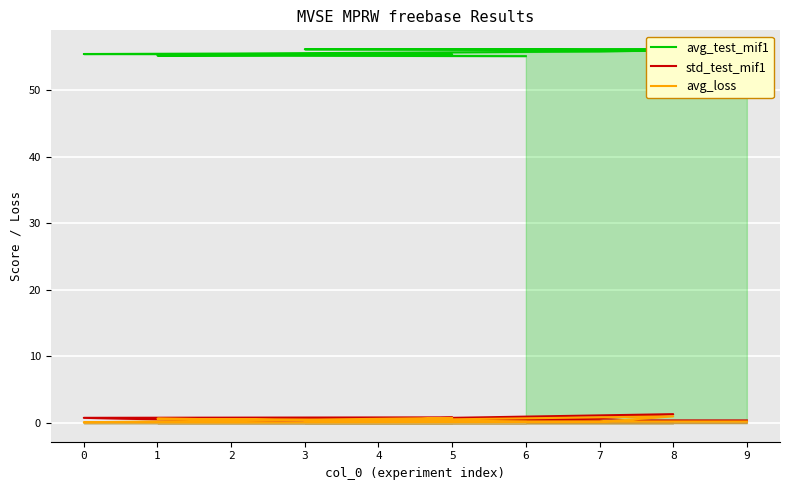

The value of std_test_mif1 at 4 is 0.5. True or false?

True